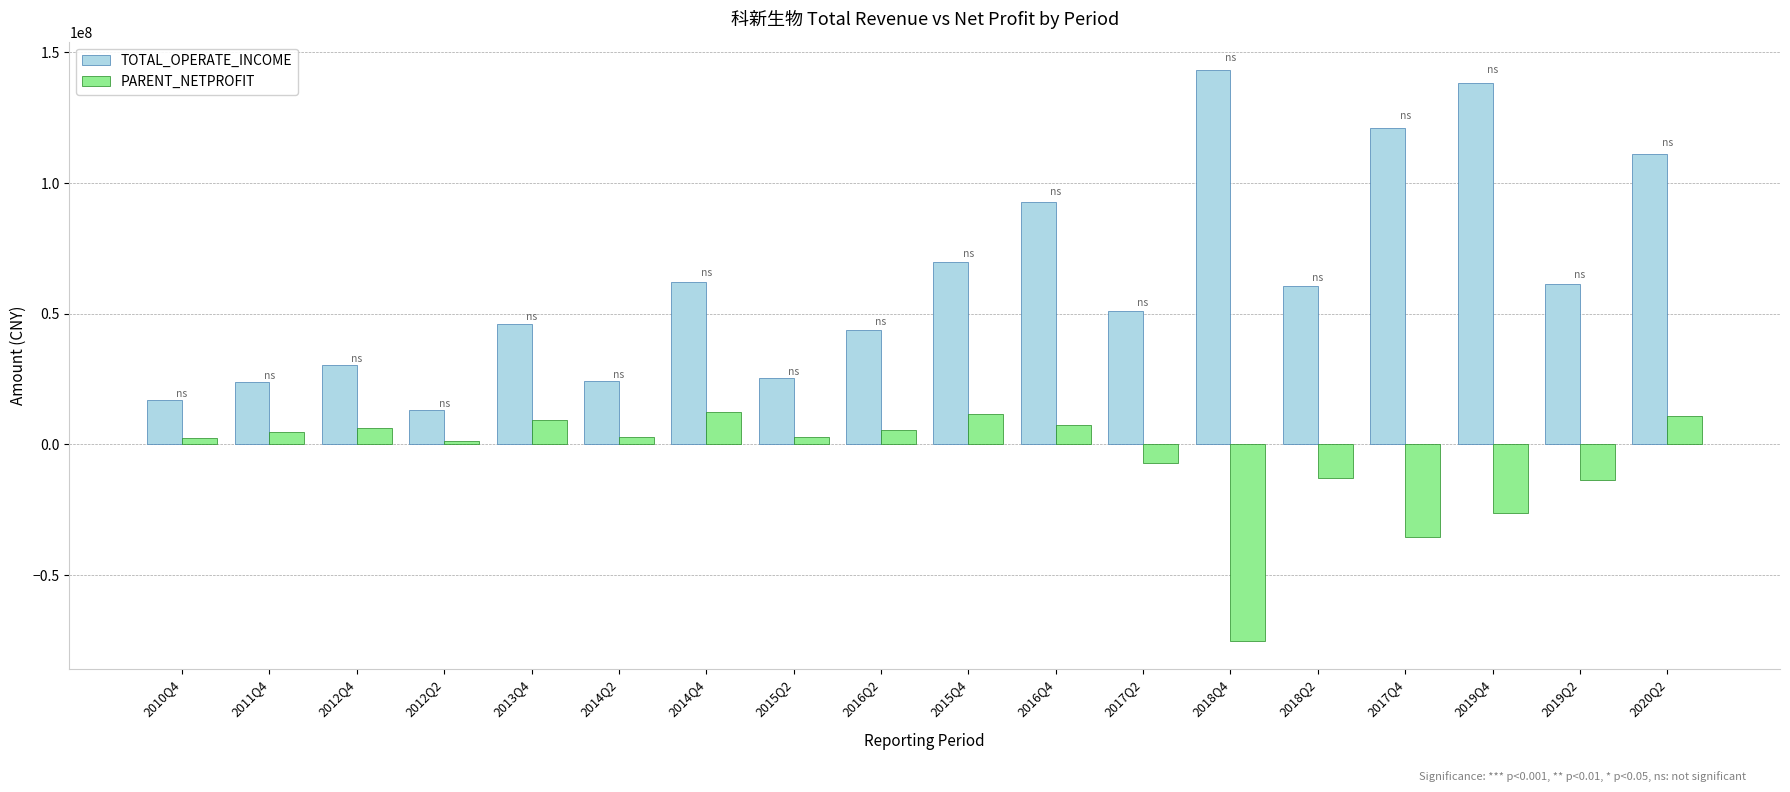

Which category has the lowest value across all series?

2018Q4